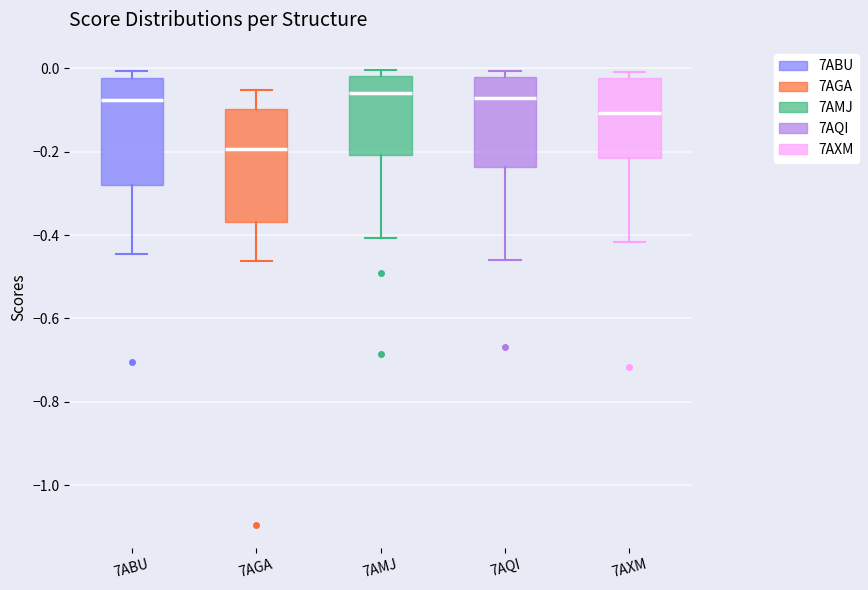

Reading left to right, read every box against the y-axis: the position of its median line, the range the box covers, and the ends of its whiskers. The values are not printed on the chart, so give them approximately, as read against the axis.

7ABU: median -0.08, box -0.28 to -0.02, whiskers -0.44 to 0.00
7AGA: median -0.20, box -0.36 to -0.10, whiskers -0.46 to -0.06
7AMJ: median -0.06, box -0.20 to -0.02, whiskers -0.40 to 0.00
7AQI: median -0.08, box -0.24 to -0.02, whiskers -0.46 to 0.00
7AXM: median -0.10, box -0.22 to -0.02, whiskers -0.42 to 0.00